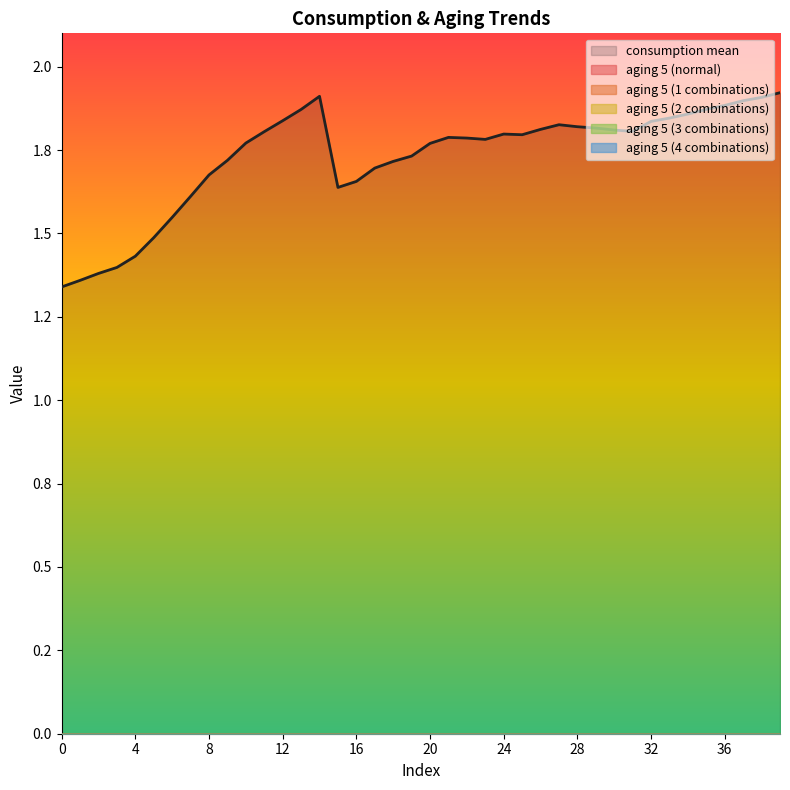

Which has a higher value, 7 or 15?

15